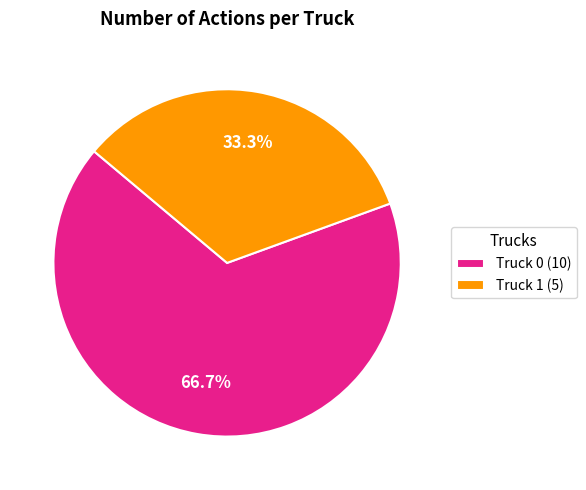

What percentage is the Truck 0 slice, to the nearest percent?

67%